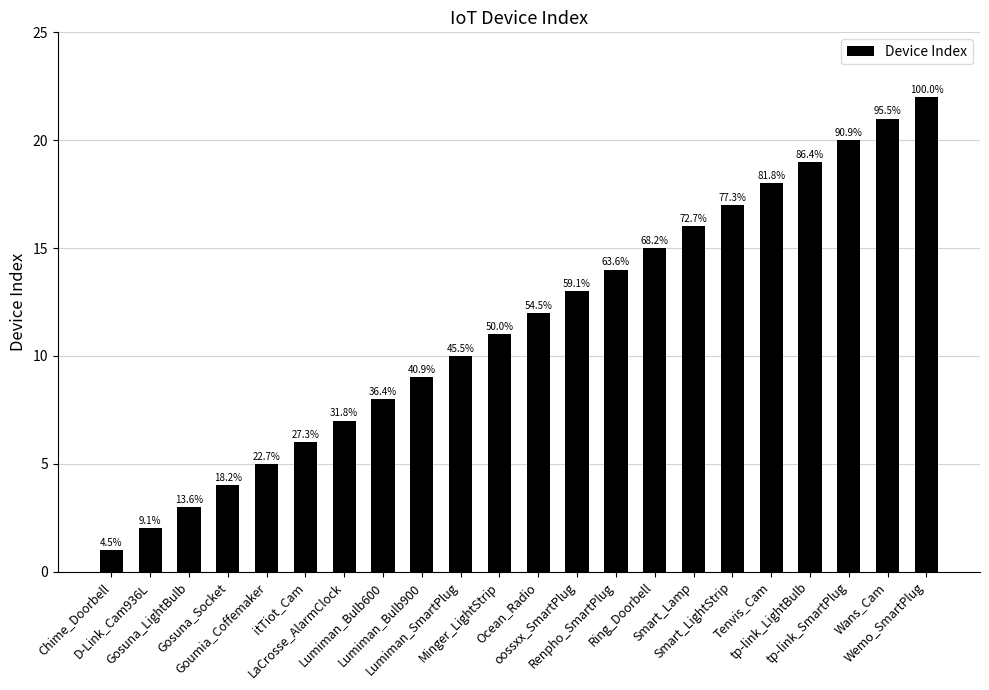

How many bars are there in total?

22